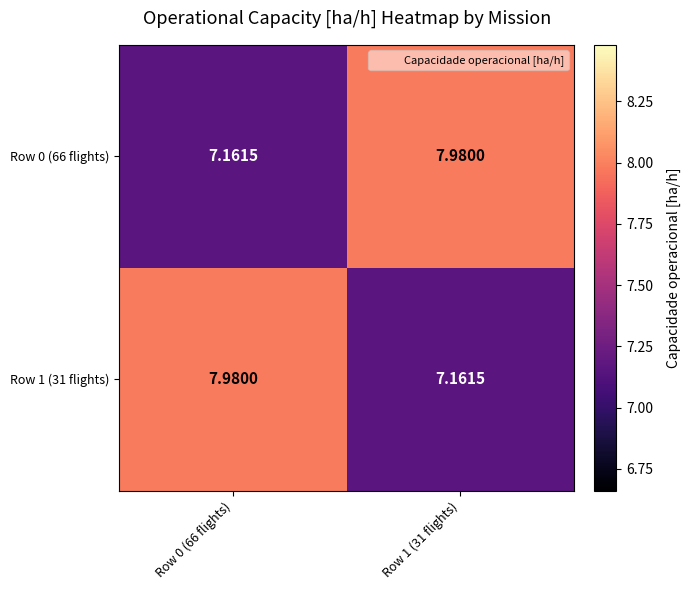

Is the value of Row 1 (31 flights) at Row 1 (31 flights) greater than the value of Row 0 (66 flights) at Row 1 (31 flights)?

No